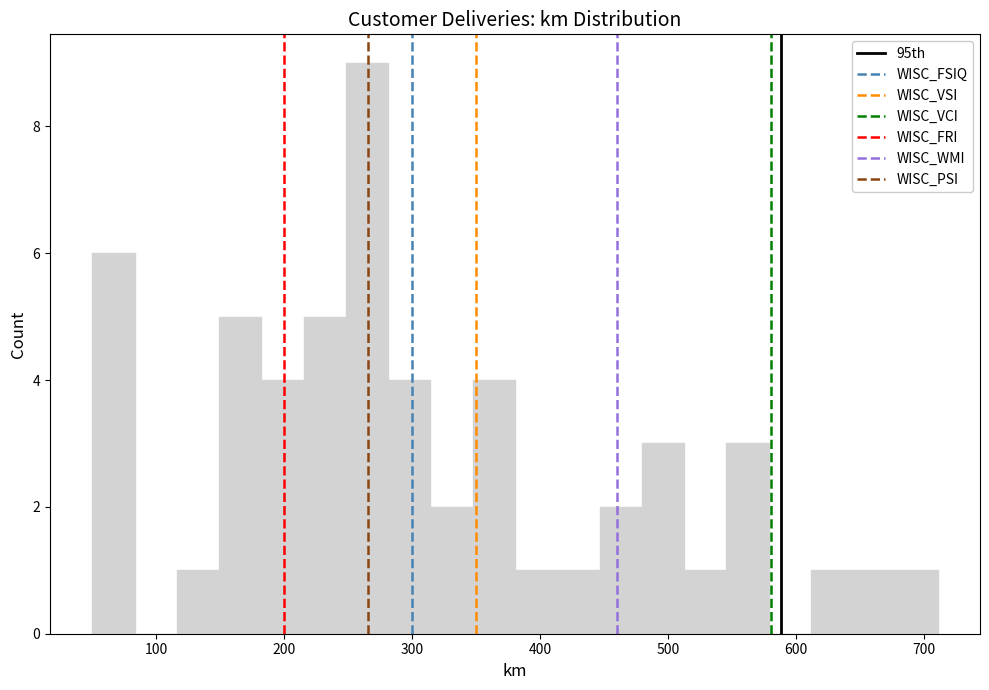

Read against the x-axis, roughly where is the centre of the tallest bar?

260